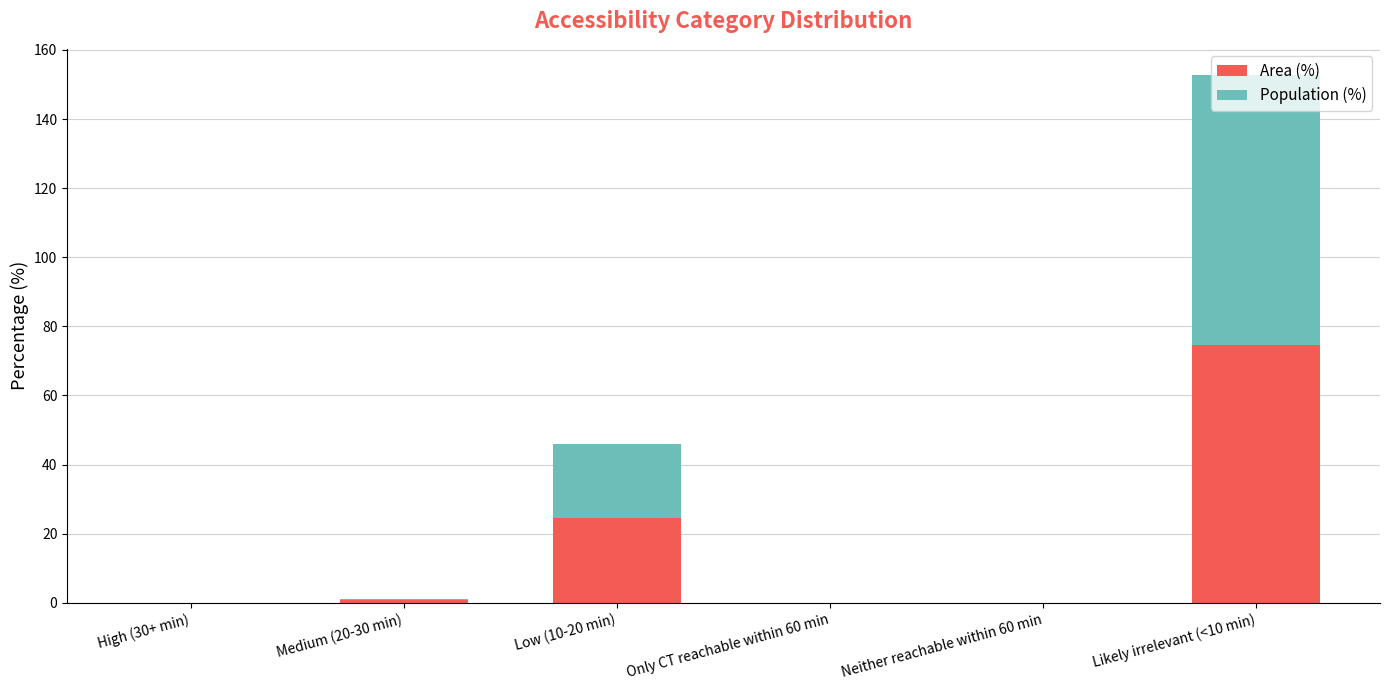

At which label is Area (%) closest to 37?

Low (10-20 min)